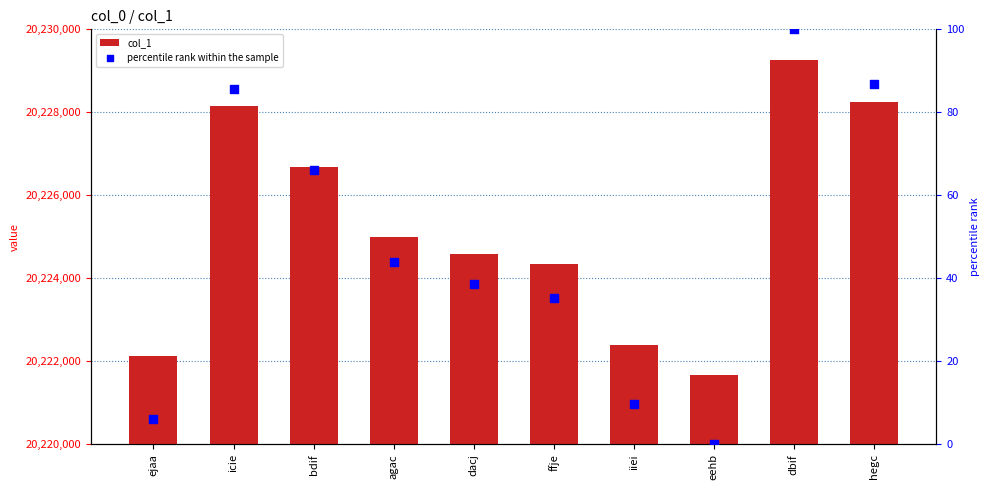

Which series reaches the minimum Y coordinate?

percentile rank within the sample